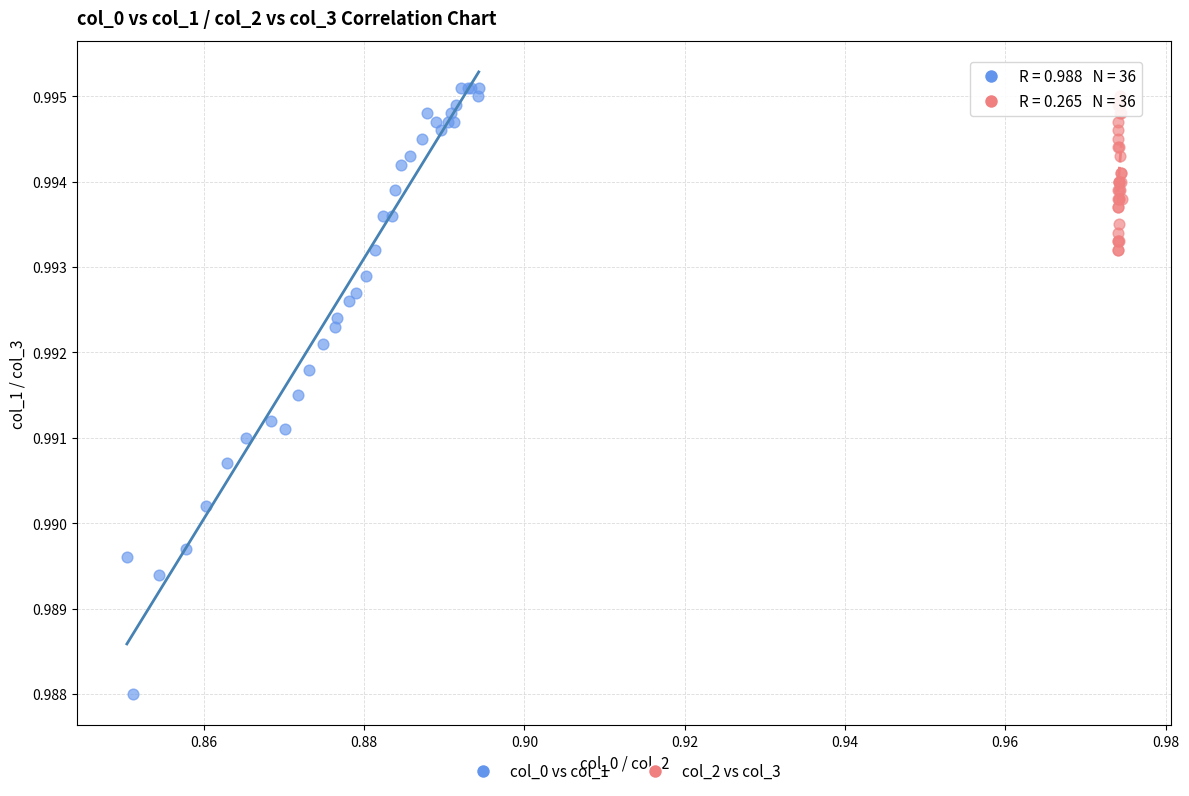

Which series has the largest Y range (max minus min)?

col_0 vs col_1